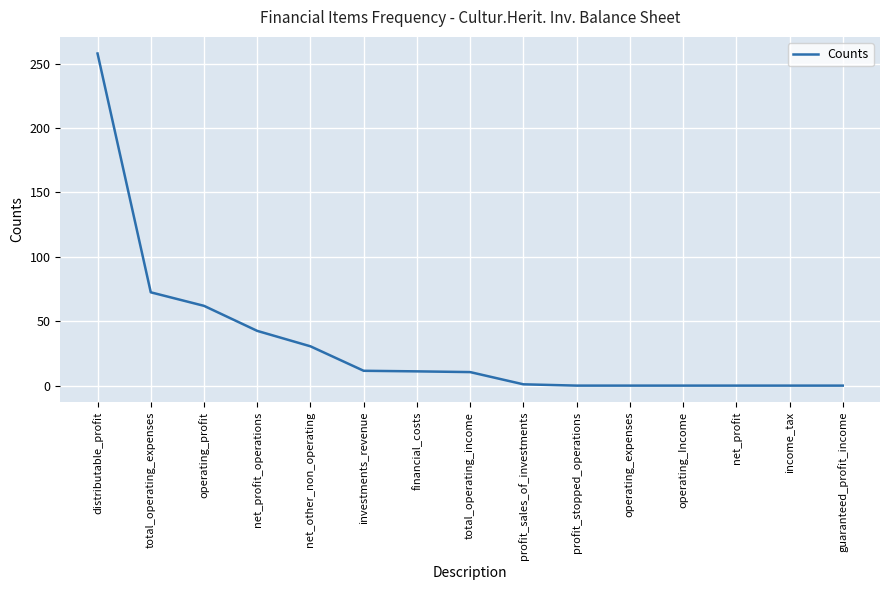

Count the number of categories in the chart.

15